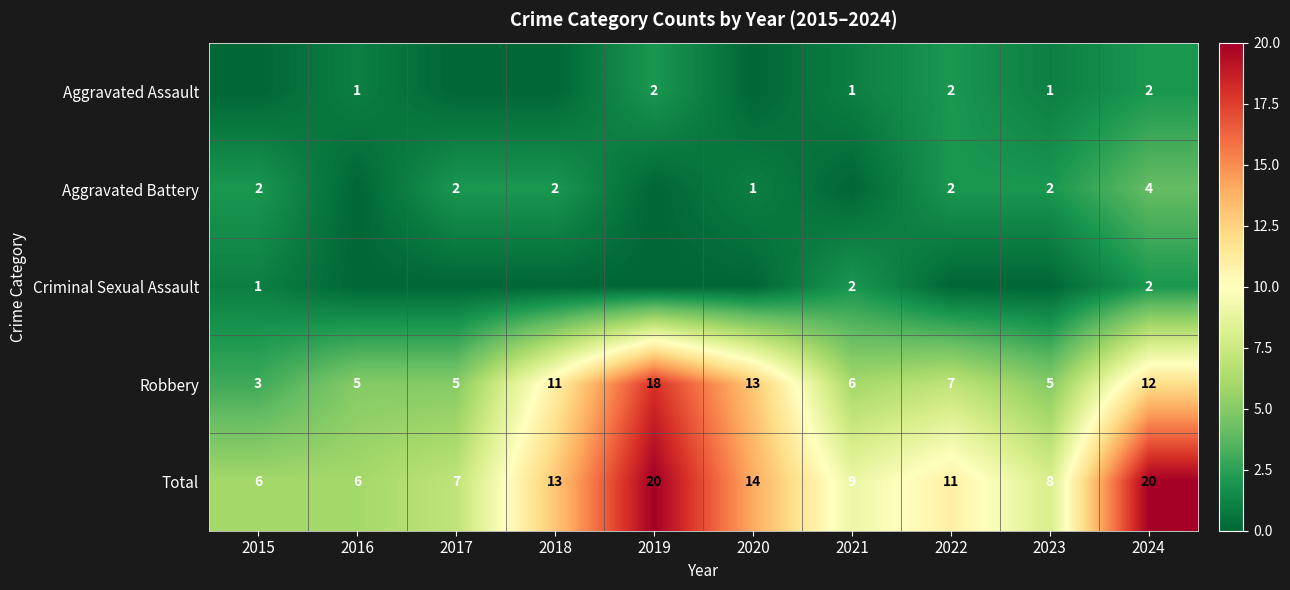

Read the Robbery value at 2015.

3